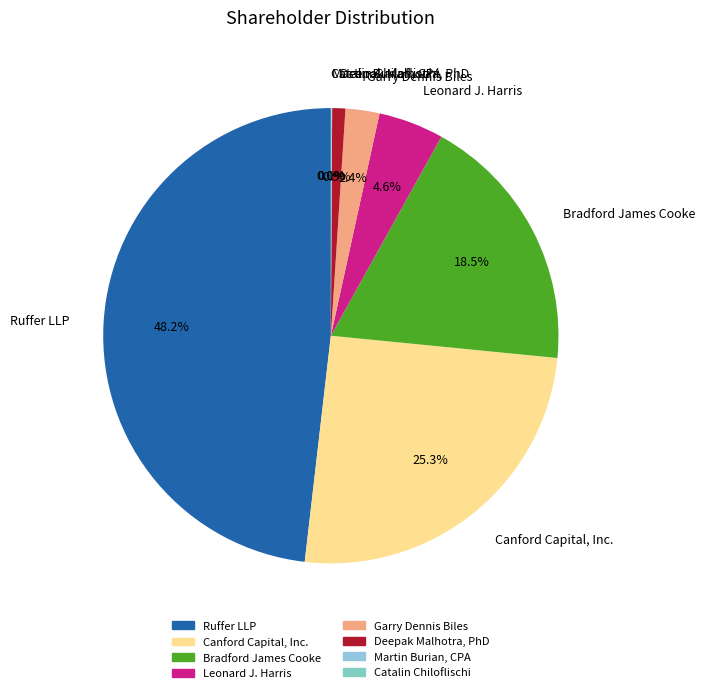

To the nearest percent, what portion does Deepak Malhotra, PhD represent?

1%